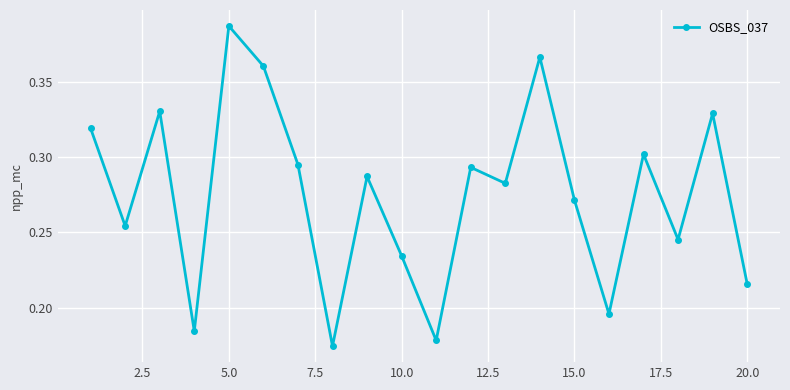

Count the number of data series in this chart.

1